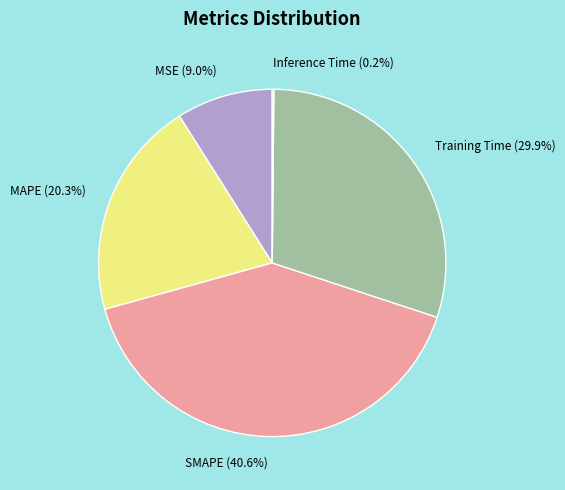

The Training Time slice represents 30% of the pie. True or false?

True